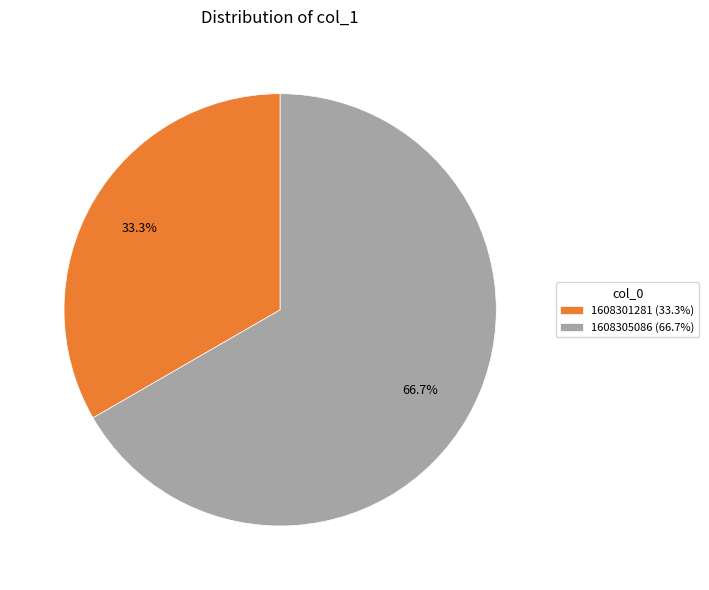

Which slice is the smallest?

1608301281 (33.3%)